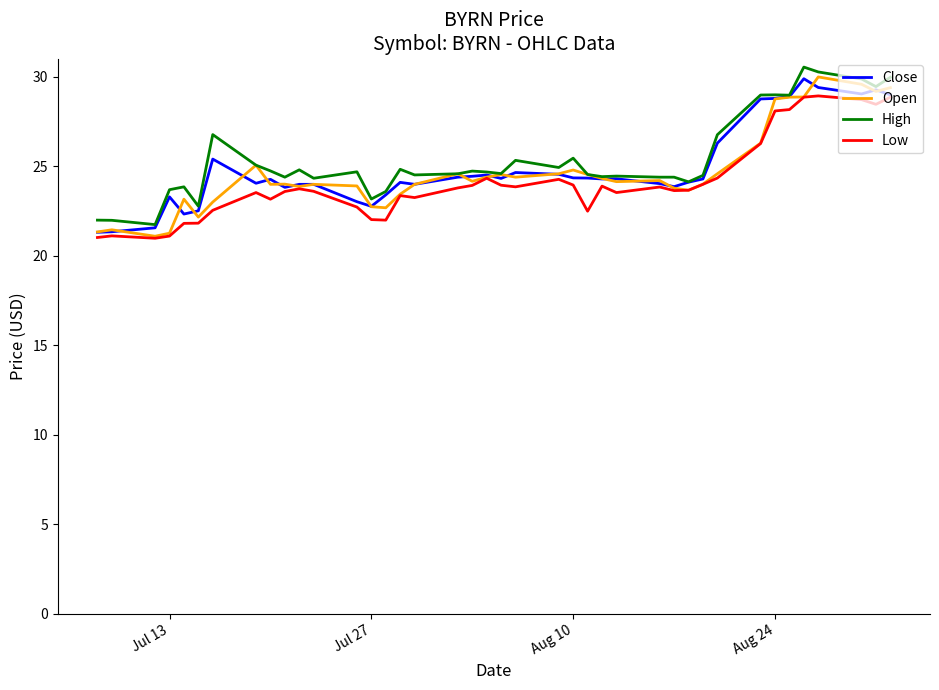

What is the minimum value for High?

21.8